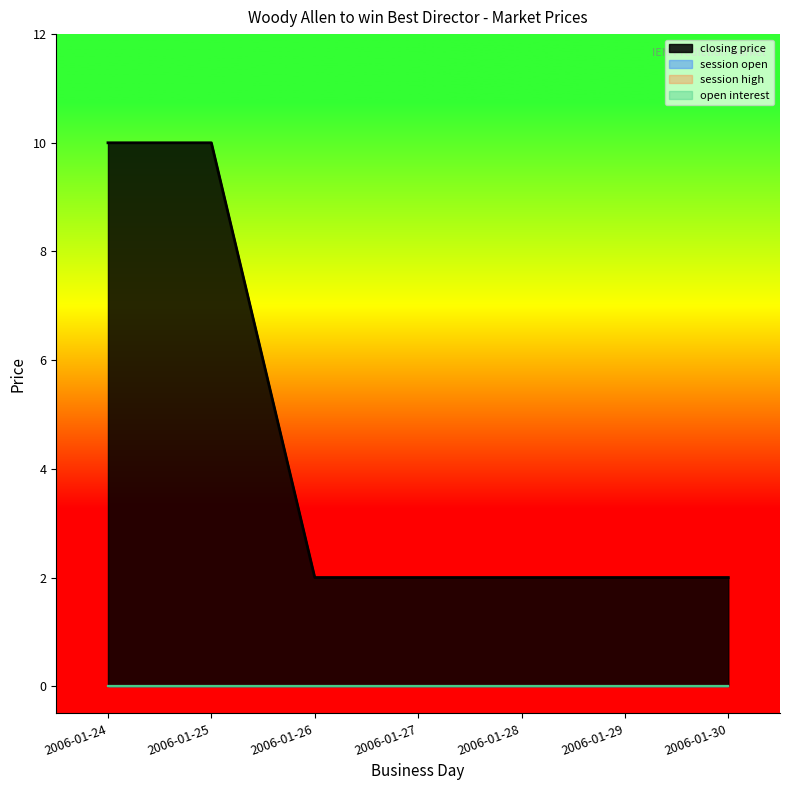

Is it true that session low equals 0 at 2006-01-26?

True